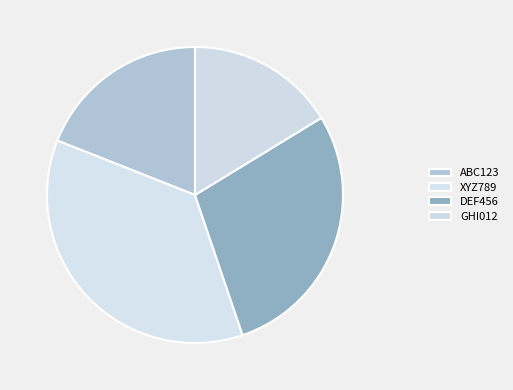

Count the number of slices in the pie.

4